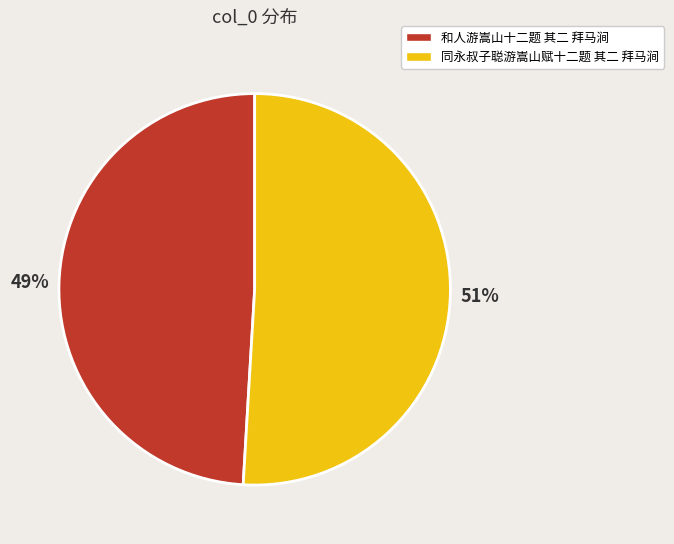

The 和人游嵩山十二题 其二 拜马涧 slice represents 49% of the pie. True or false?

True